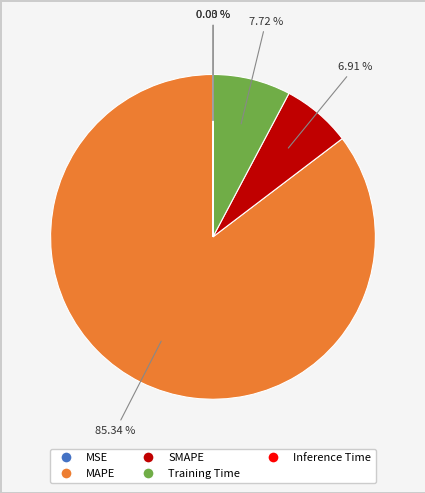

Which category has the biggest portion of the pie?

MAPE